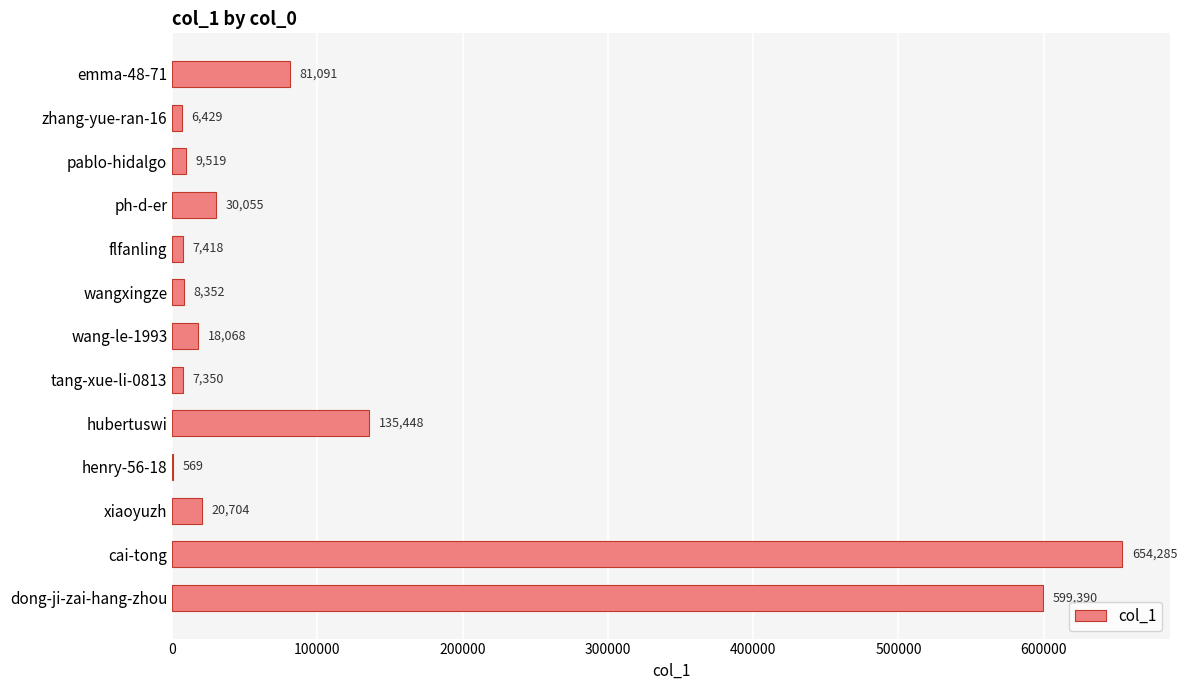

Are the bars horizontal?

Yes